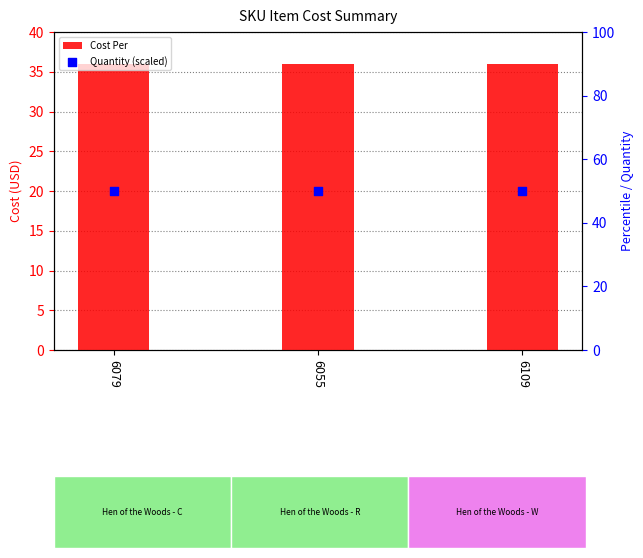

Which series contains the highest Y value?

Quantity (scaled)